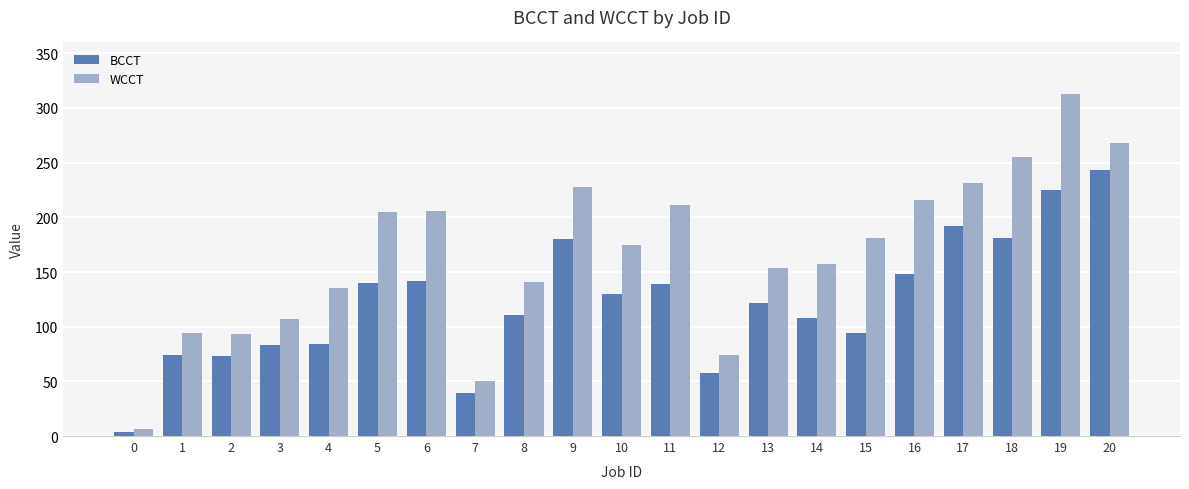

How many data points in WCCT are less than 175?

10